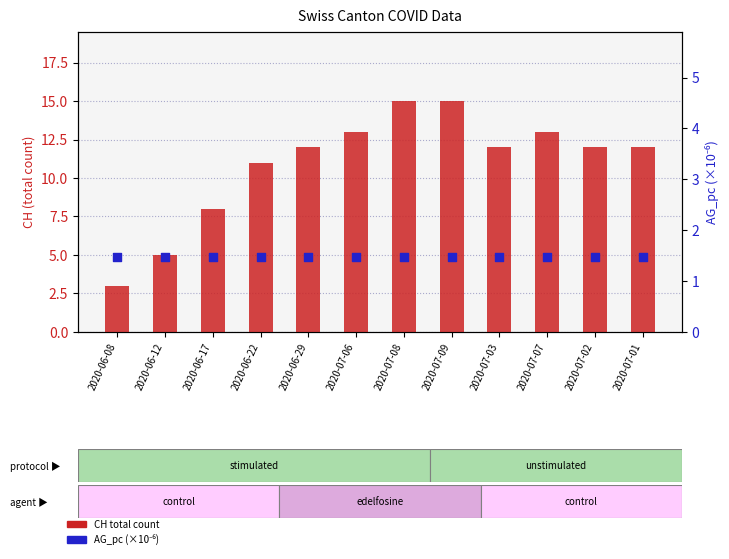

At which category is the sum across all series the highest?

2020-07-08